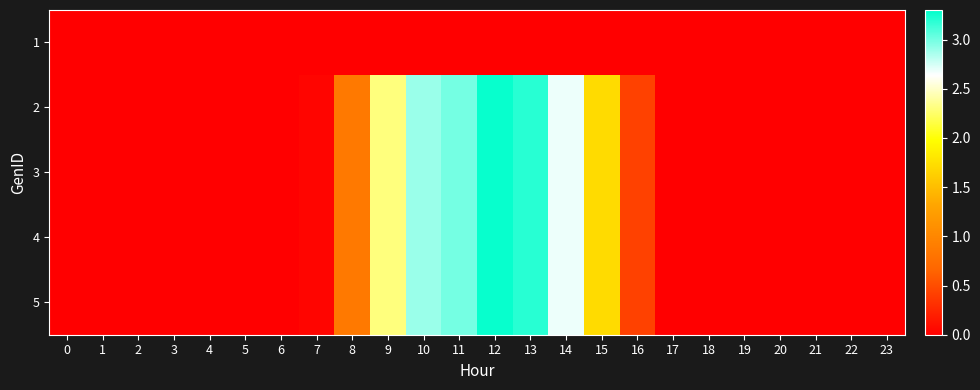

What is the maximum value shown in the chart?

3.3